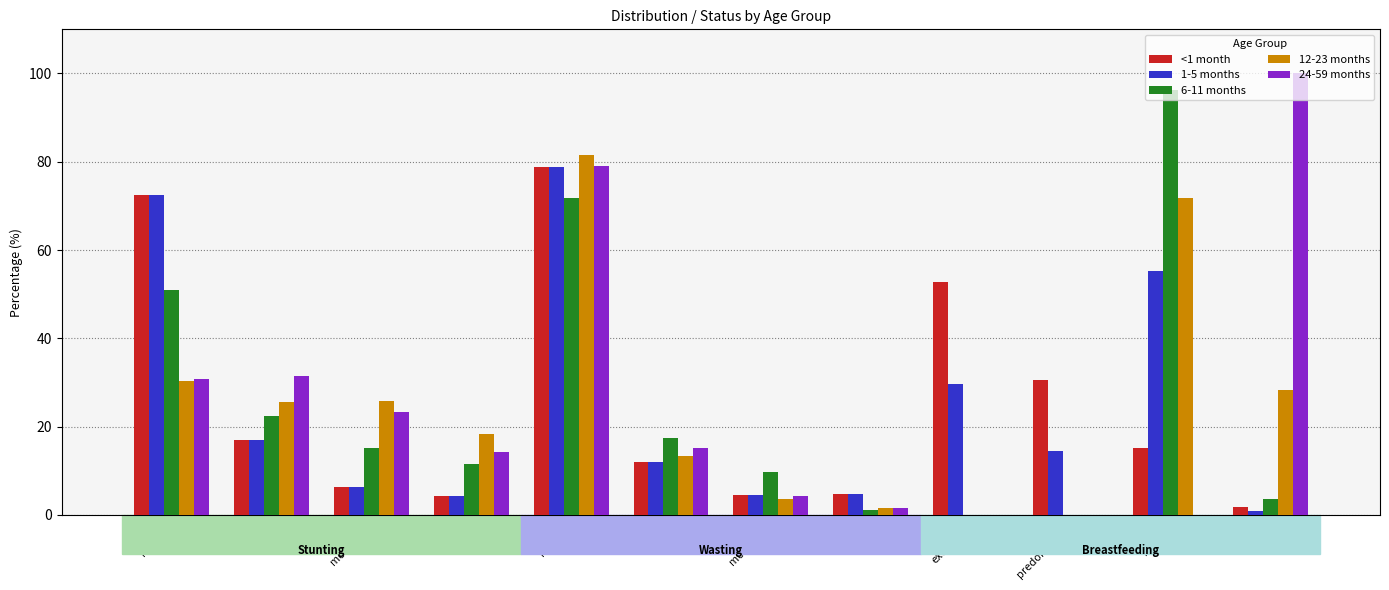

Which series has the widest spread of values?

24-59 months